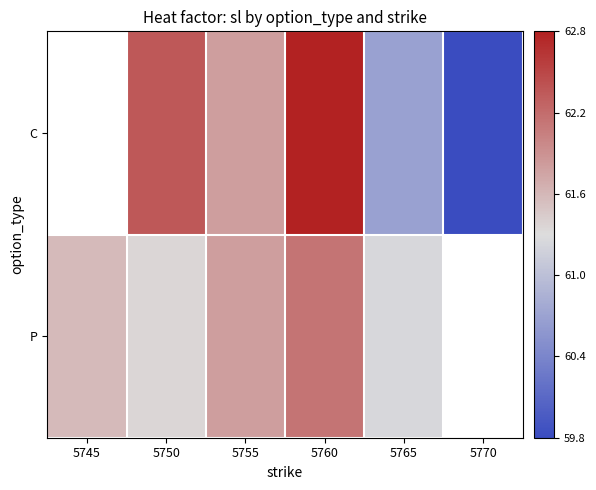

What is the maximum value for P?

62.1